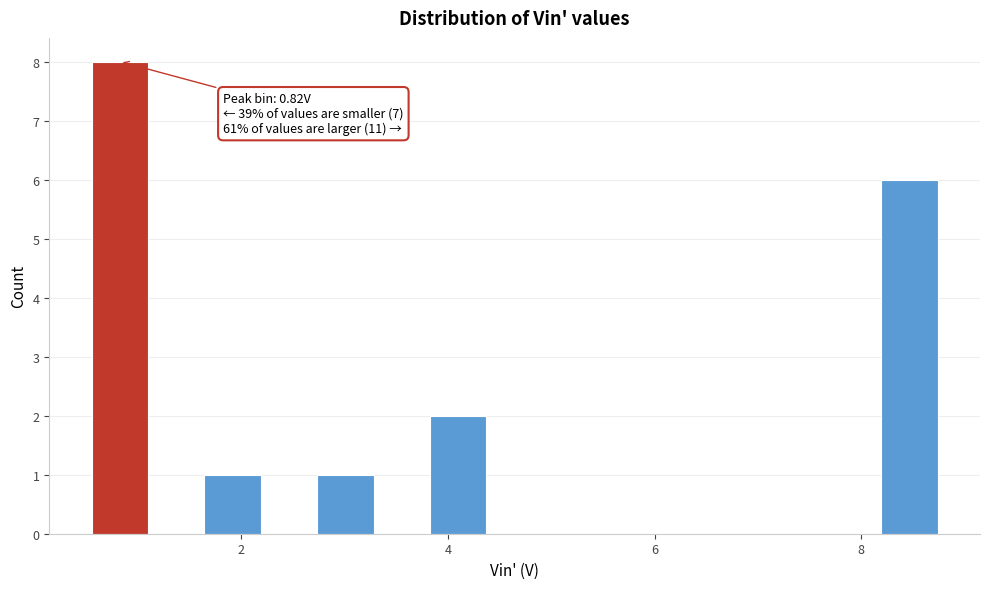

Around what value on the x-axis is the tallest bar? Give the approximate position of its centre, as read against the axis.

0.8